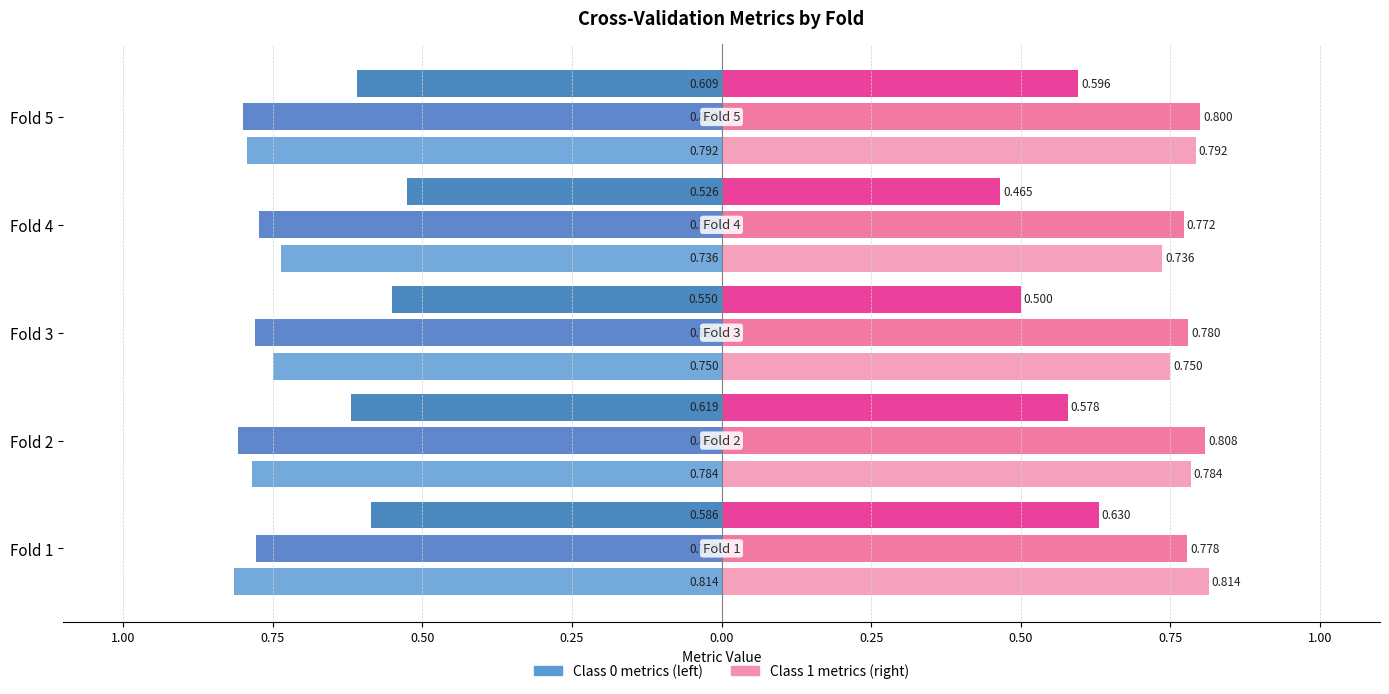

What is the value of the 3rd bar from the left?

0.8